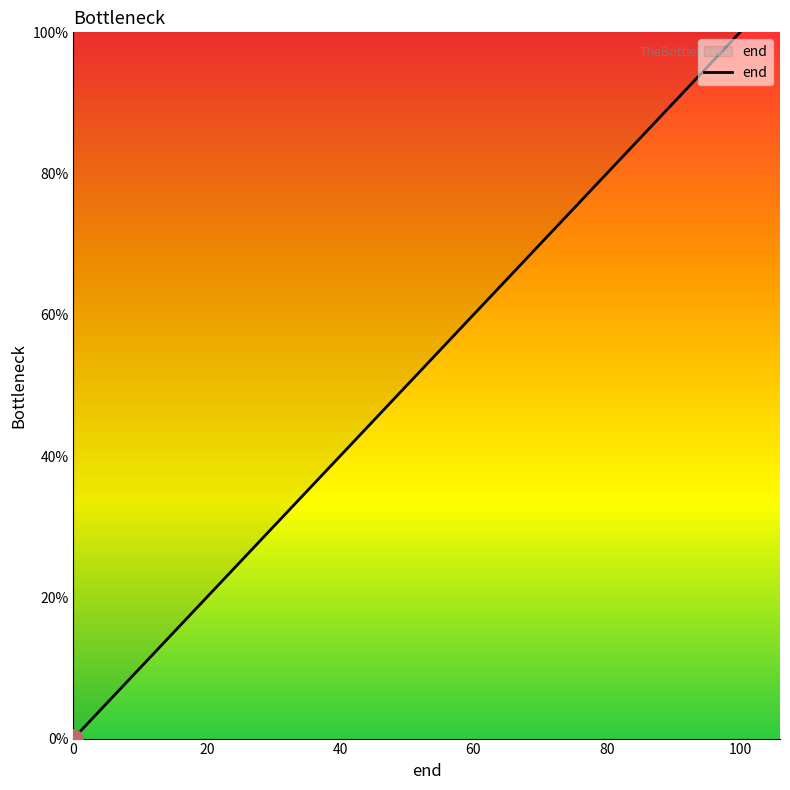

List the labels in order of value, largest first.

100, 80, 60, 40, 20, 0